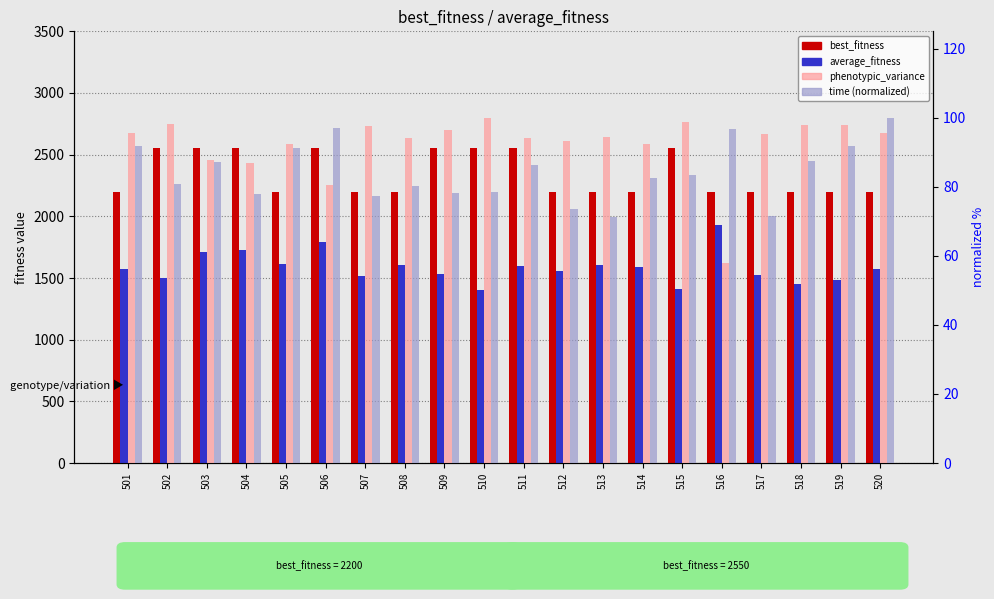

List the labels in order of average_fitness value, largest first.

516, 506, 504, 503, 505, 508, 513, 511, 514, 501, 520, 512, 509, 517, 507, 502, 519, 518, 515, 510